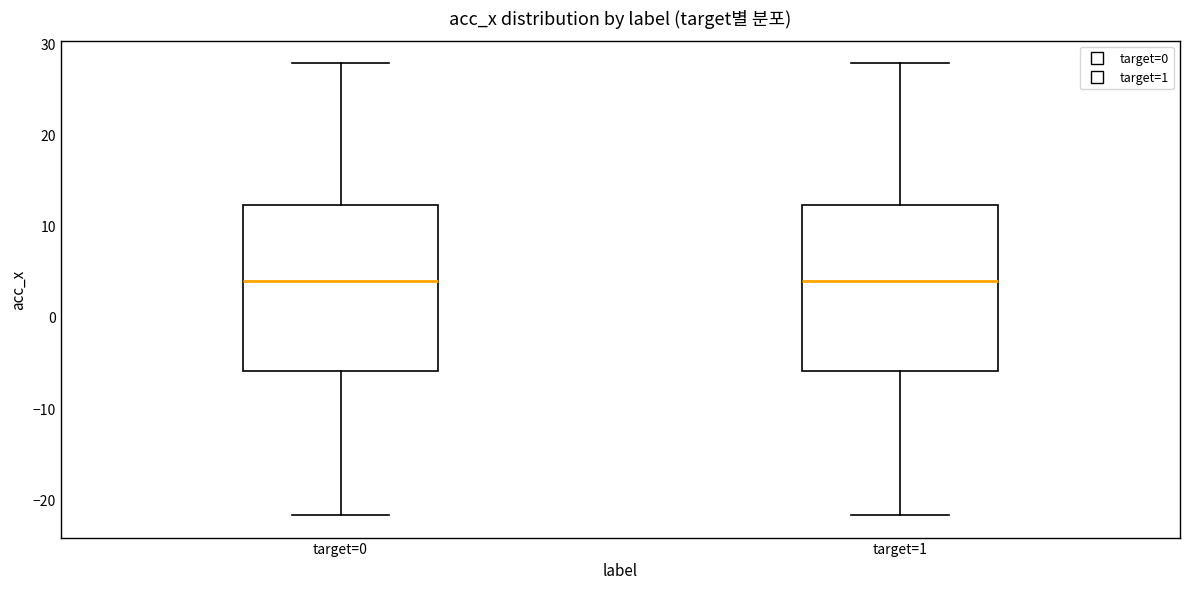

Reading left to right, read every box against the y-axis: the position of its median line, the range the box covers, and the ends of its whiskers. The values are not printed on the chart, so give them approximately, as read against the axis.

target=0: median 4, box -6 to 12, whiskers -22 to 28
target=1: median 4, box -6 to 12, whiskers -22 to 28